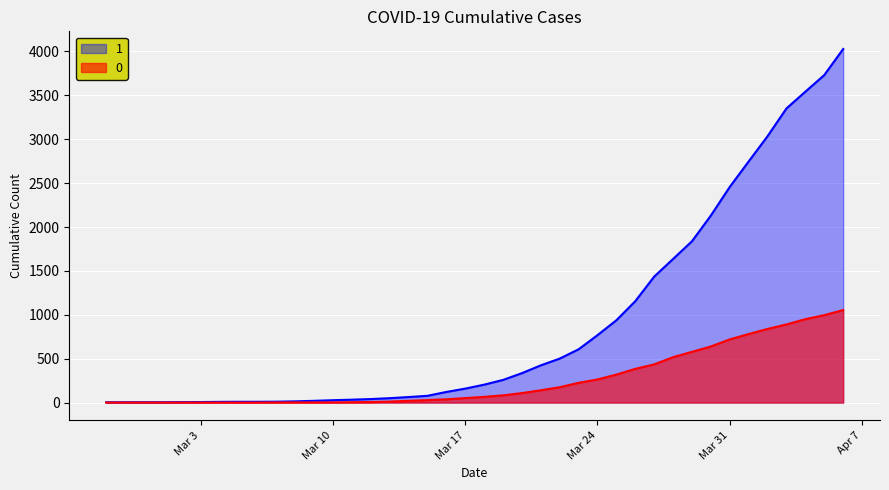

What is the greatest value displayed?

4028